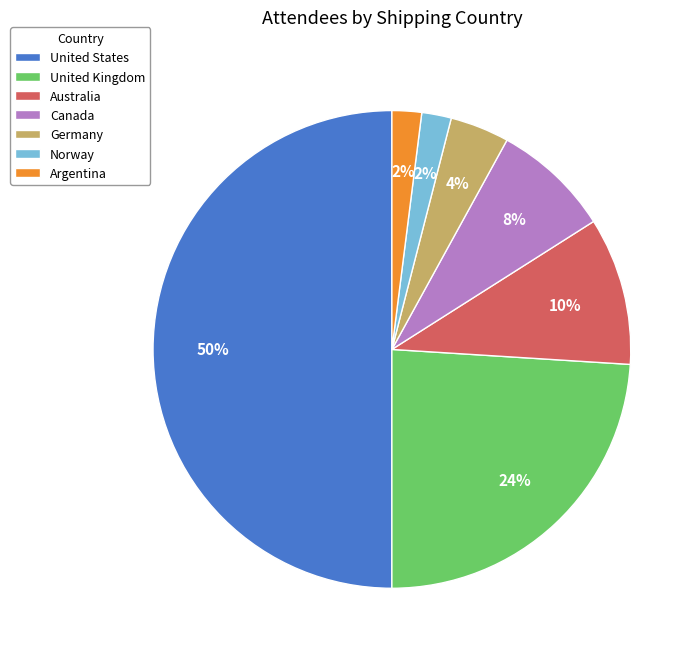

What percentage is the Norway slice, to the nearest percent?

2%